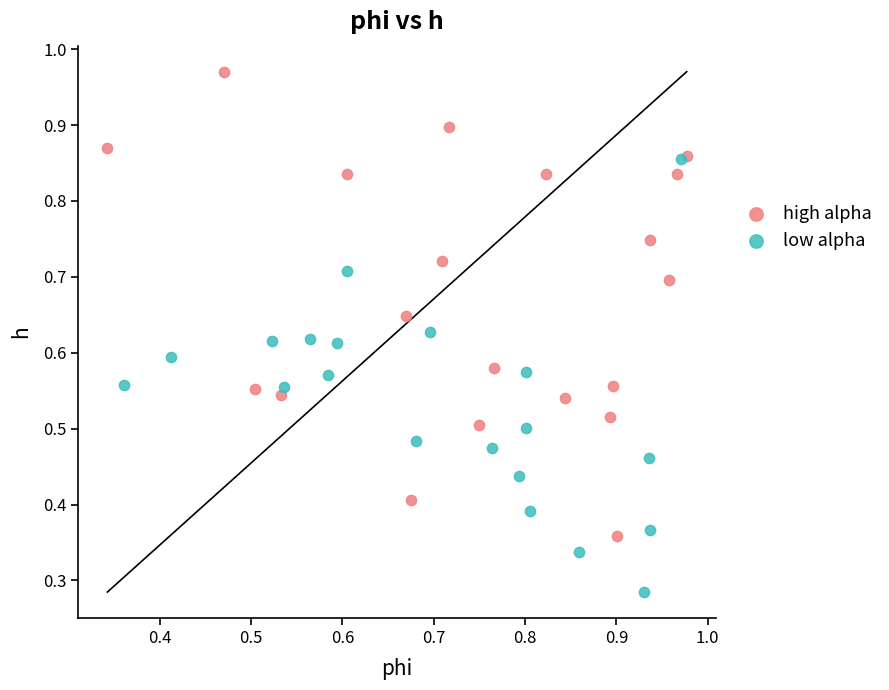

Which series reaches the maximum Y coordinate?

high alpha